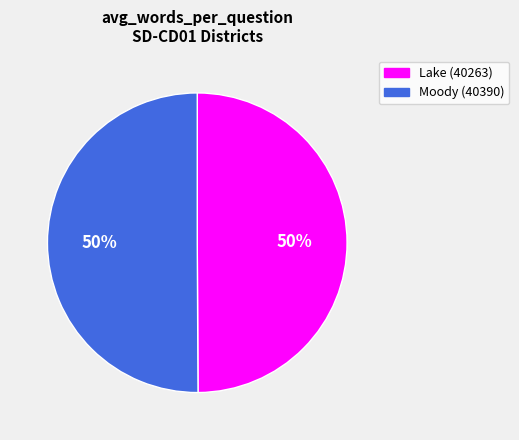

To the nearest percent, what portion does Lake (40263) represent?

50%